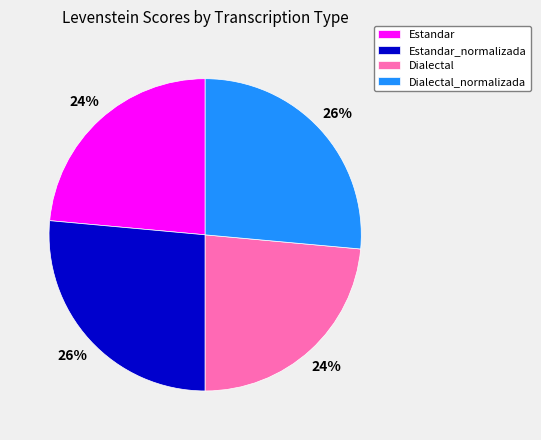

How many slices are in this pie chart?

4